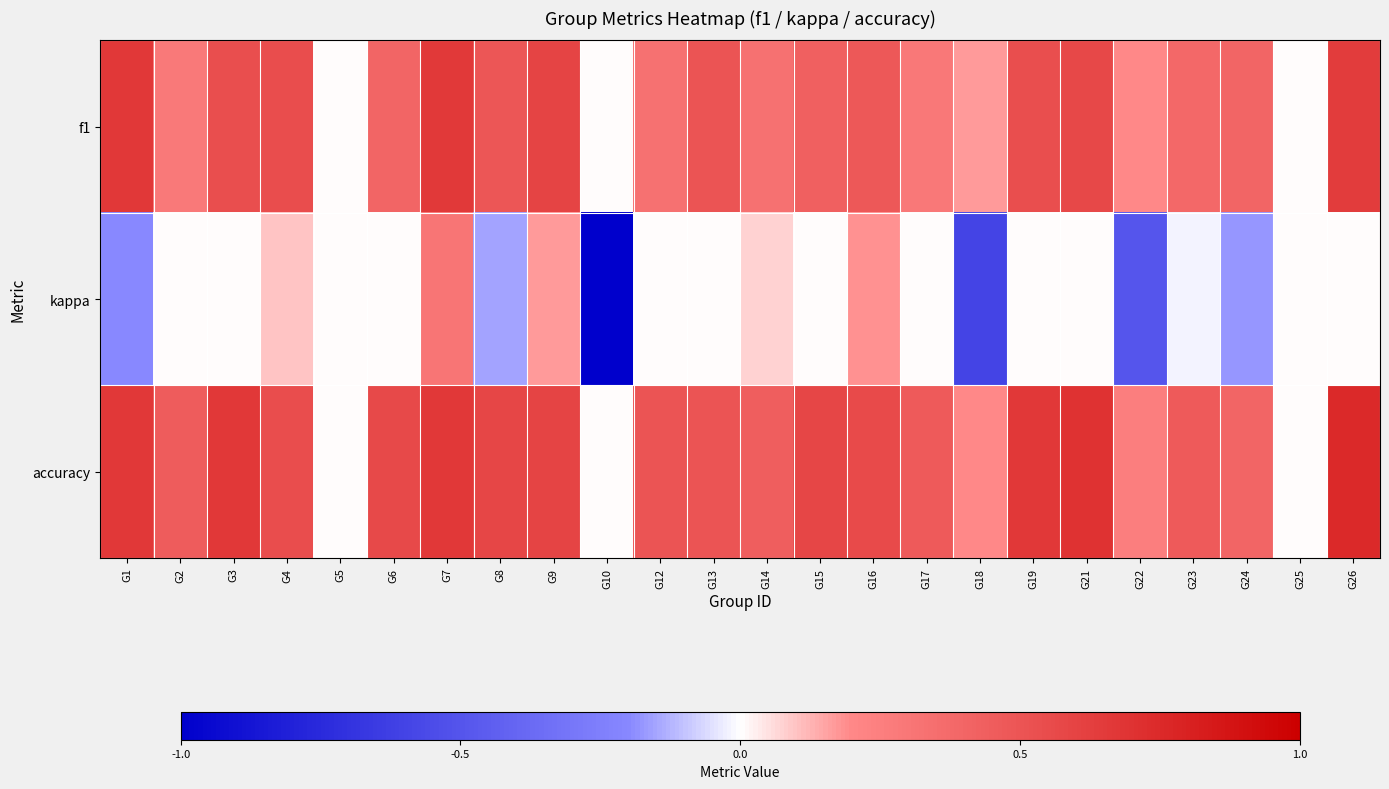

Reading right to left, what are all the values shown in this chart?

f1: G26=0.6	G25=0.0	G24=0.4	G23=0.4	G22=0.2	G21=0.6	G19=0.5	G18=0.2	G17=0.3	G16=0.5	G15=0.4	G14=0.3	G13=0.5	G12=0.3	G10=0.0	G9=0.6	G8=0.5	G7=0.7	G6=0.4	G5=0.0	G4=0.5	G3=0.5	G2=0.3	G1=0.7
kappa: G26=0.0	G25=0.0	G24=-0.2	G23=-0.0	G22=-0.5	G21=0.0	G19=0.0	G18=-0.6	G17=0.0	G16=0.2	G15=0.0	G14=0.1	G13=0.0	G12=0.0	G10=-1.0	G9=0.2	G8=-0.2	G7=0.3	G6=0.0	G5=0.0	G4=0.1	G3=0.0	G2=0.0	G1=-0.2
accuracy: G26=0.8	G25=0.0	G24=0.4	G23=0.5	G22=0.2	G21=0.7	G19=0.7	G18=0.2	G17=0.5	G16=0.6	G15=0.6	G14=0.4	G13=0.5	G12=0.5	G10=0.0	G9=0.6	G8=0.6	G7=0.7	G6=0.6	G5=0.0	G4=0.5	G3=0.7	G2=0.5	G1=0.7